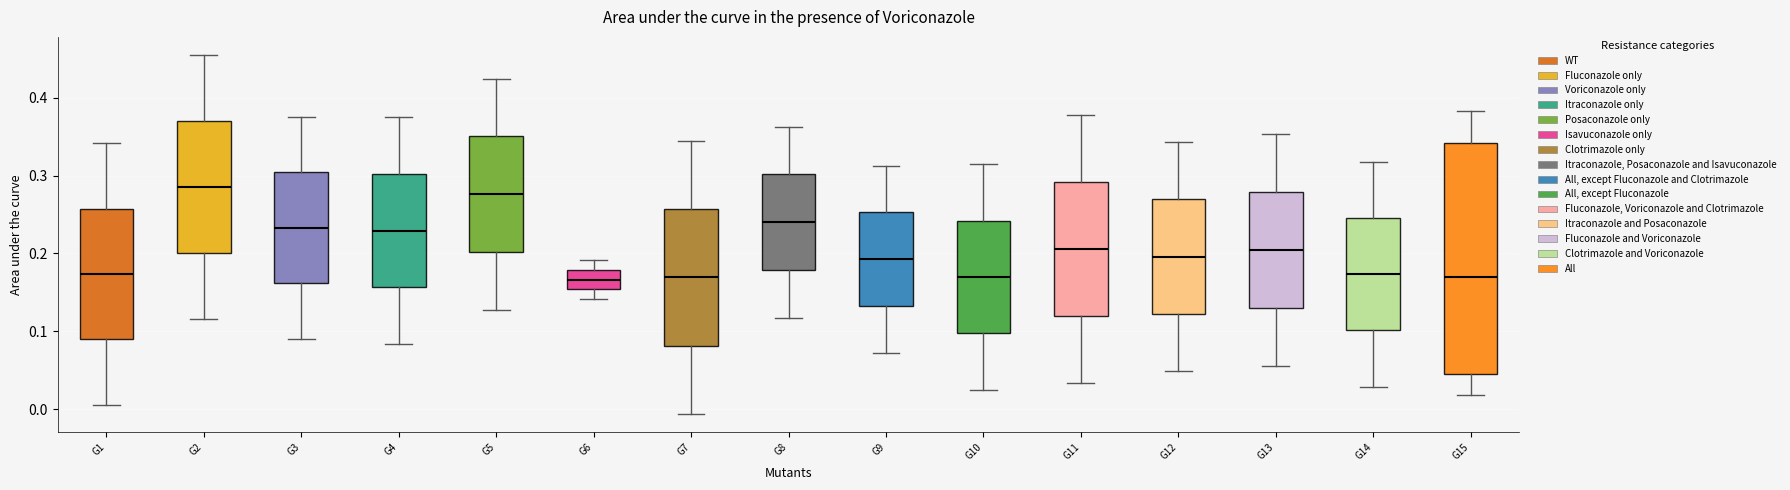

Reading left to right, transcribe this box plot: for each box, give where its median line is, the range the box spans, and where its two whiskers end, as read against the y-axis. The values are not printed on the chart, so give them approximately, as read against the axis.

G1: median 0.17, box 0.09 to 0.26, whiskers 0.01 to 0.34
G2: median 0.29, box 0.20 to 0.37, whiskers 0.12 to 0.46
G3: median 0.23, box 0.16 to 0.30, whiskers 0.09 to 0.38
G4: median 0.23, box 0.16 to 0.30, whiskers 0.08 to 0.38
G5: median 0.28, box 0.20 to 0.35, whiskers 0.13 to 0.42
G6: median 0.17, box 0.15 to 0.18, whiskers 0.14 to 0.19
G7: median 0.17, box 0.08 to 0.26, whiskers -0.01 to 0.35
G8: median 0.24, box 0.18 to 0.30, whiskers 0.12 to 0.36
G9: median 0.19, box 0.13 to 0.25, whiskers 0.07 to 0.31
G10: median 0.17, box 0.10 to 0.24, whiskers 0.02 to 0.31
G11: median 0.21, box 0.12 to 0.29, whiskers 0.03 to 0.38
G12: median 0.20, box 0.12 to 0.27, whiskers 0.05 to 0.34
G13: median 0.20, box 0.13 to 0.28, whiskers 0.06 to 0.35
G14: median 0.17, box 0.10 to 0.25, whiskers 0.03 to 0.32
G15: median 0.17, box 0.05 to 0.34, whiskers 0.02 to 0.38